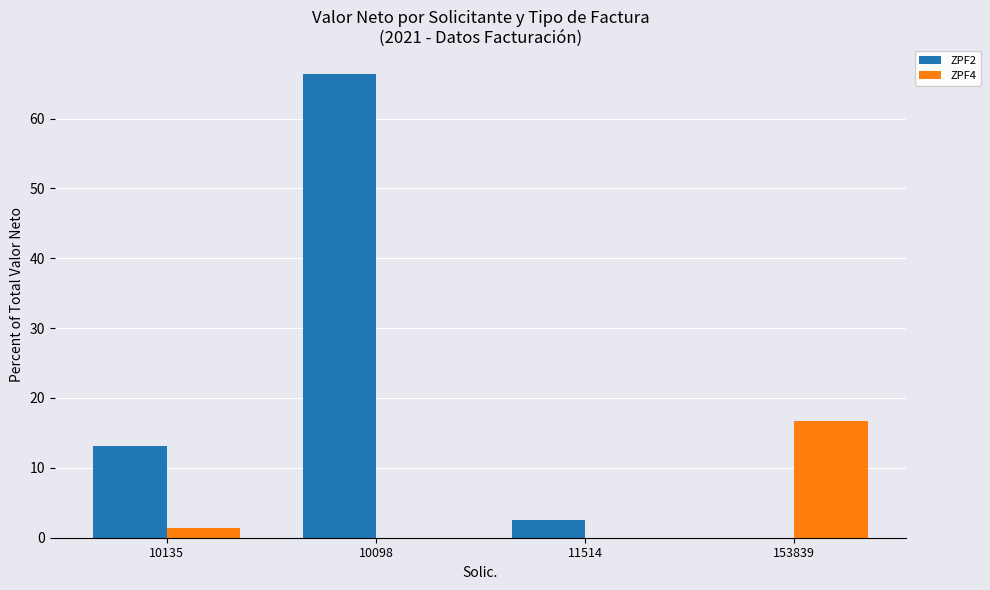

Is it true that ZPF2 equals -44.1 at 153839?

False